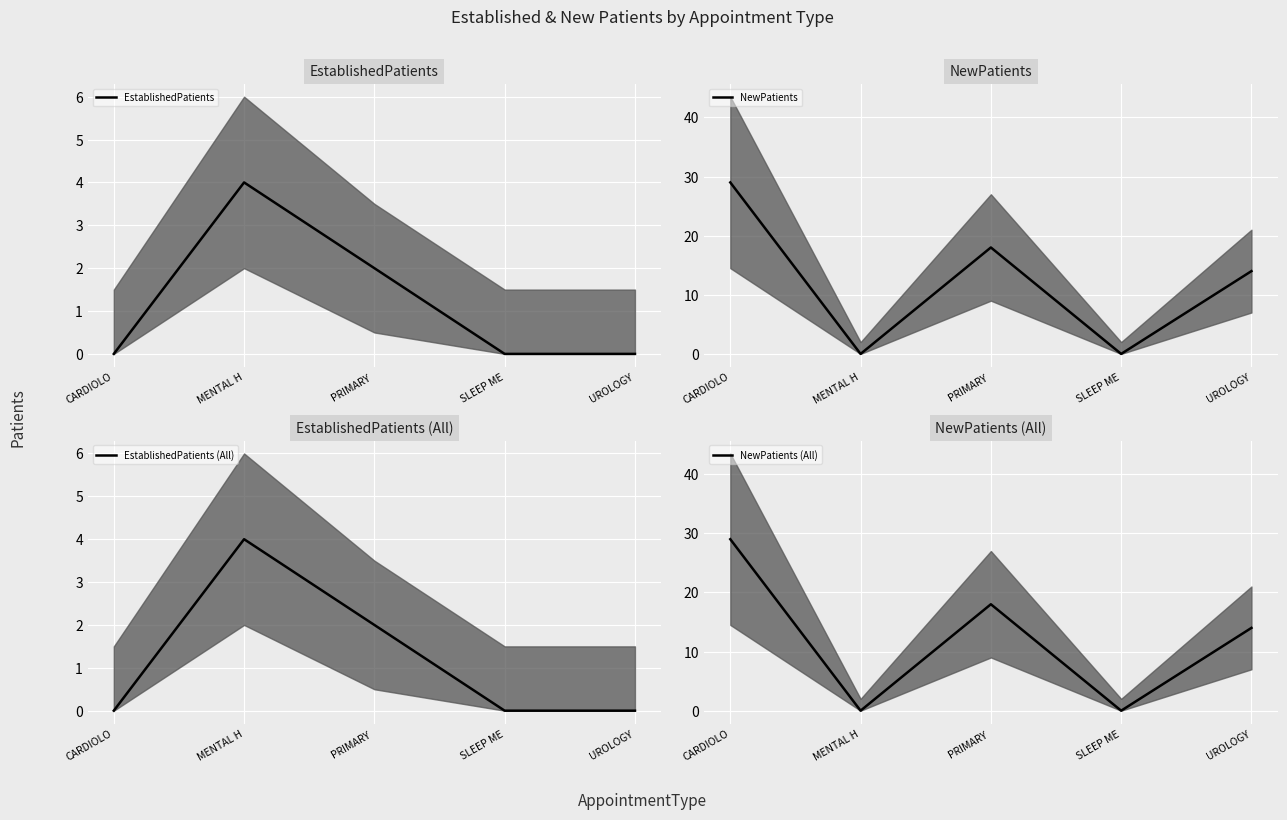

The EstablishedPatients (All) series shows 0 at SLEEP ME. True or false?

True